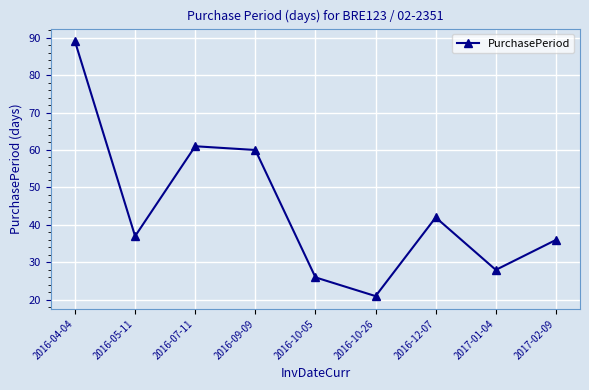

What is the sum of all values?

400